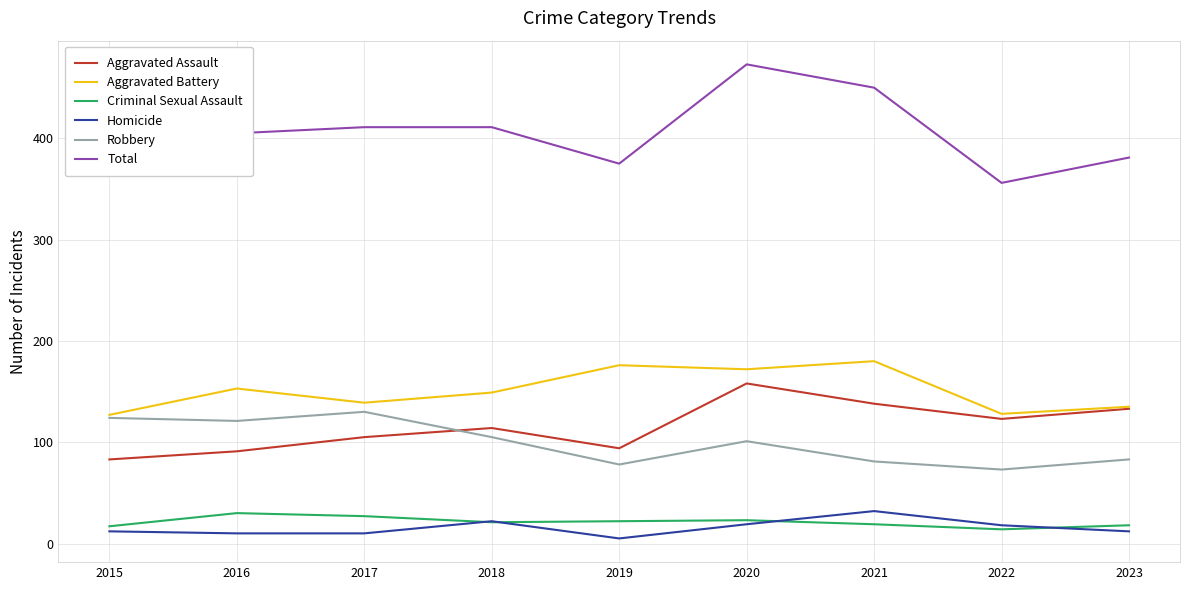

True or false: Aggravated Battery has a value of 176 at 2019.

True